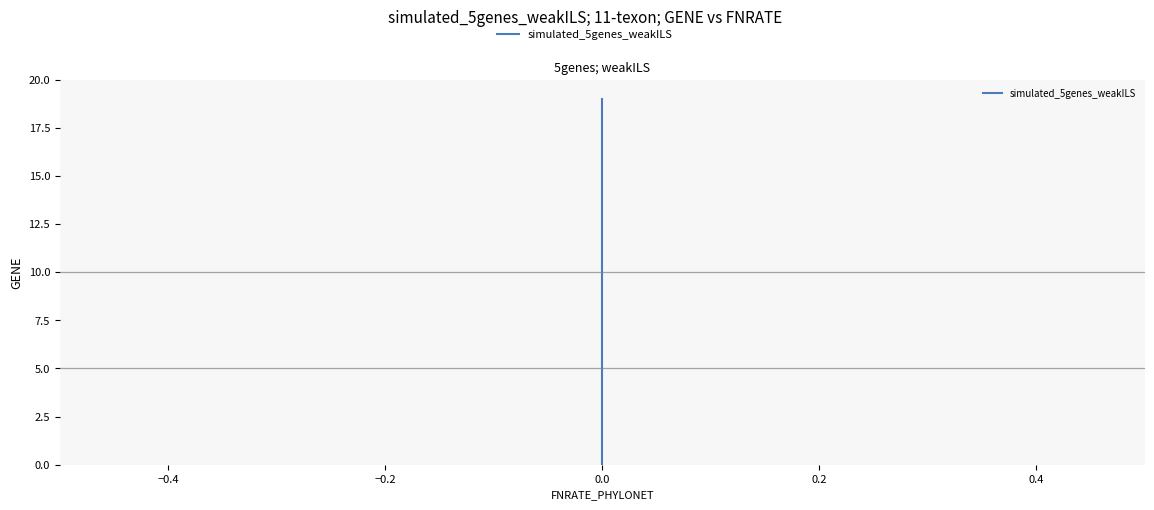

How many values exceed 10?

9